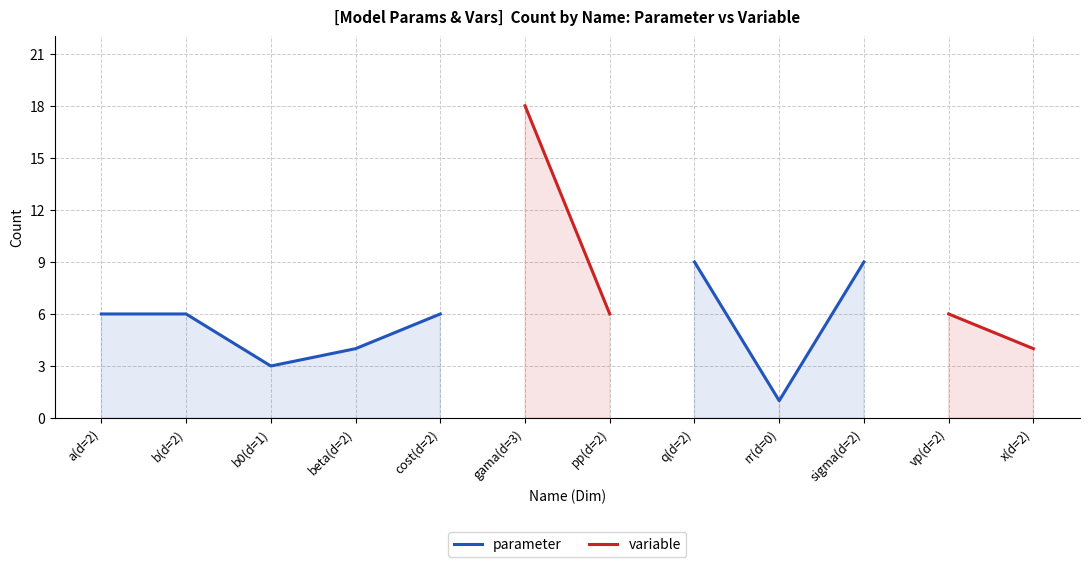

What are all the series names shown in the legend?

parameter, variable